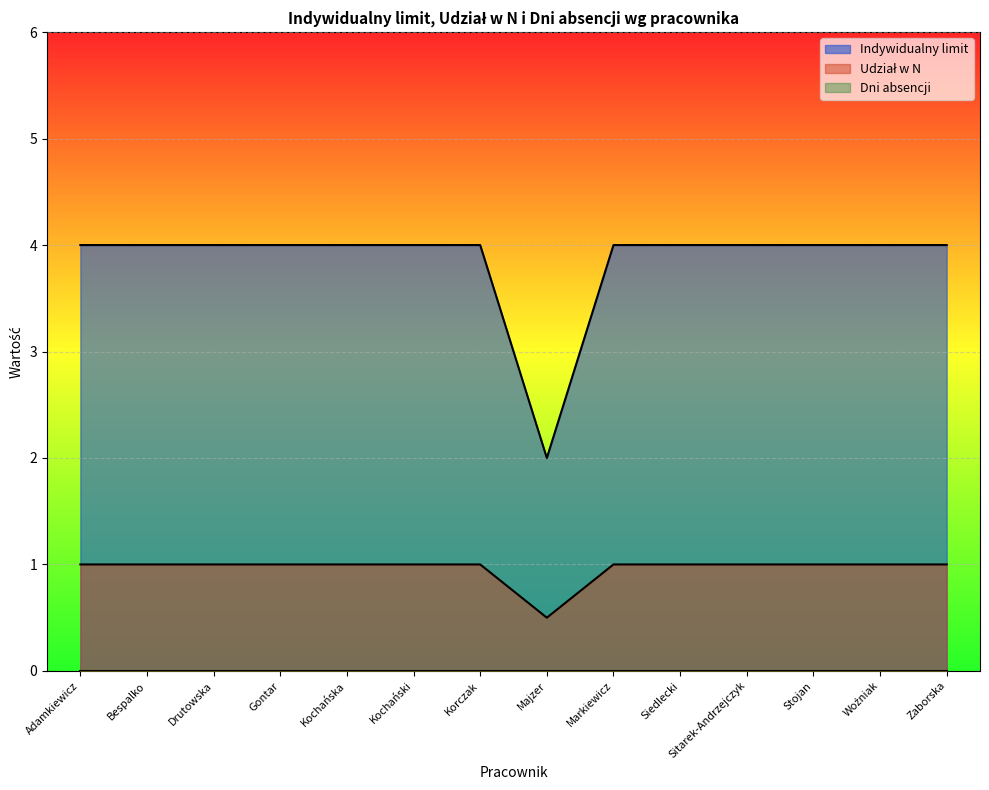

What is the greatest value displayed?

4.0